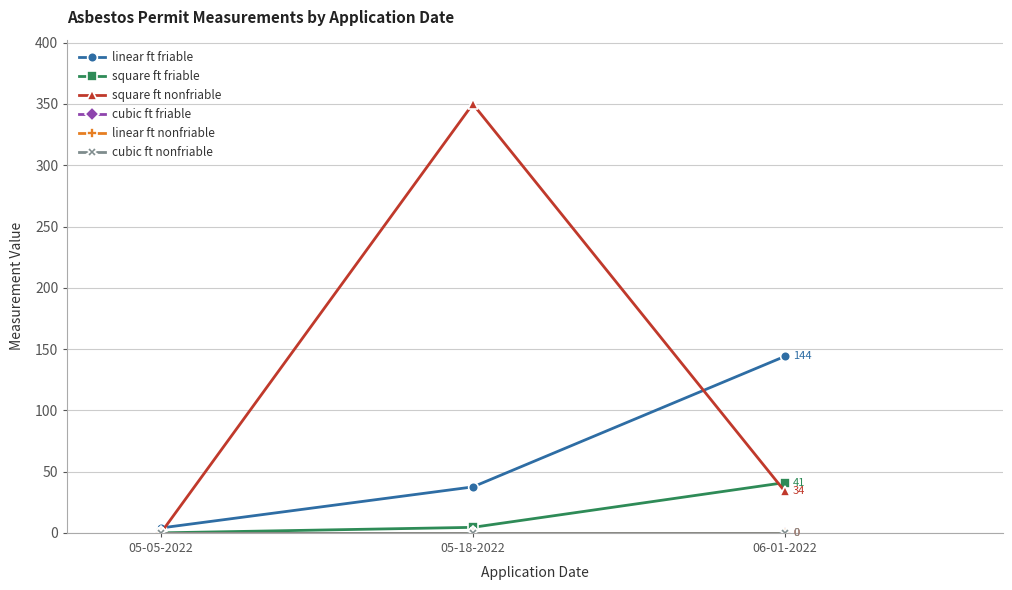

What is the label of the 1st point from the right?

06-01-2022